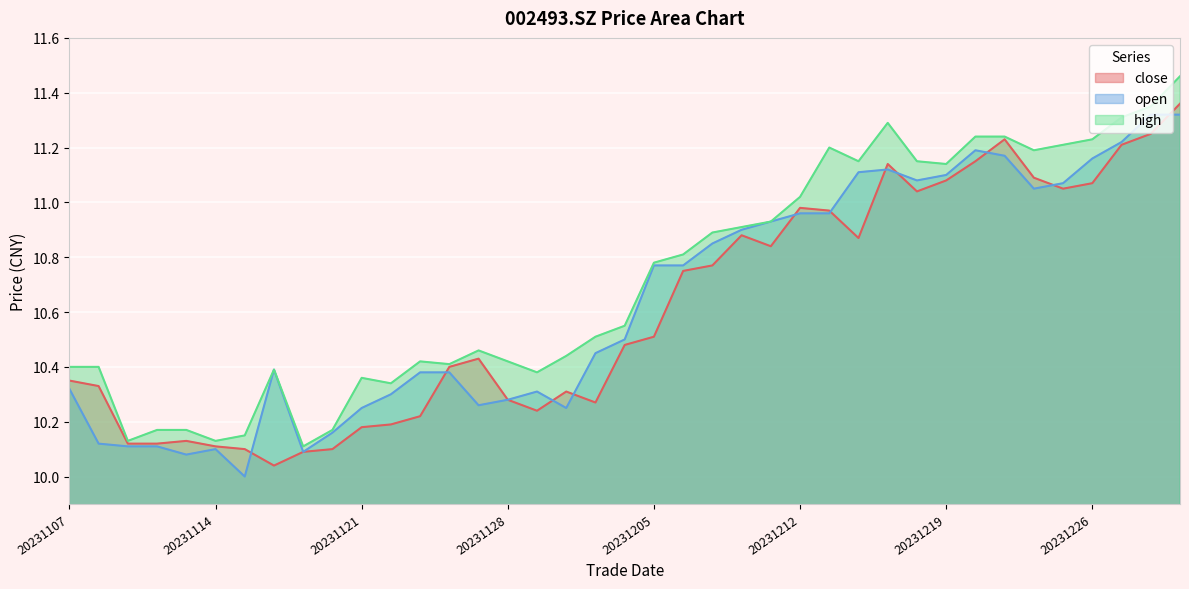

How many series are shown in this chart?

3